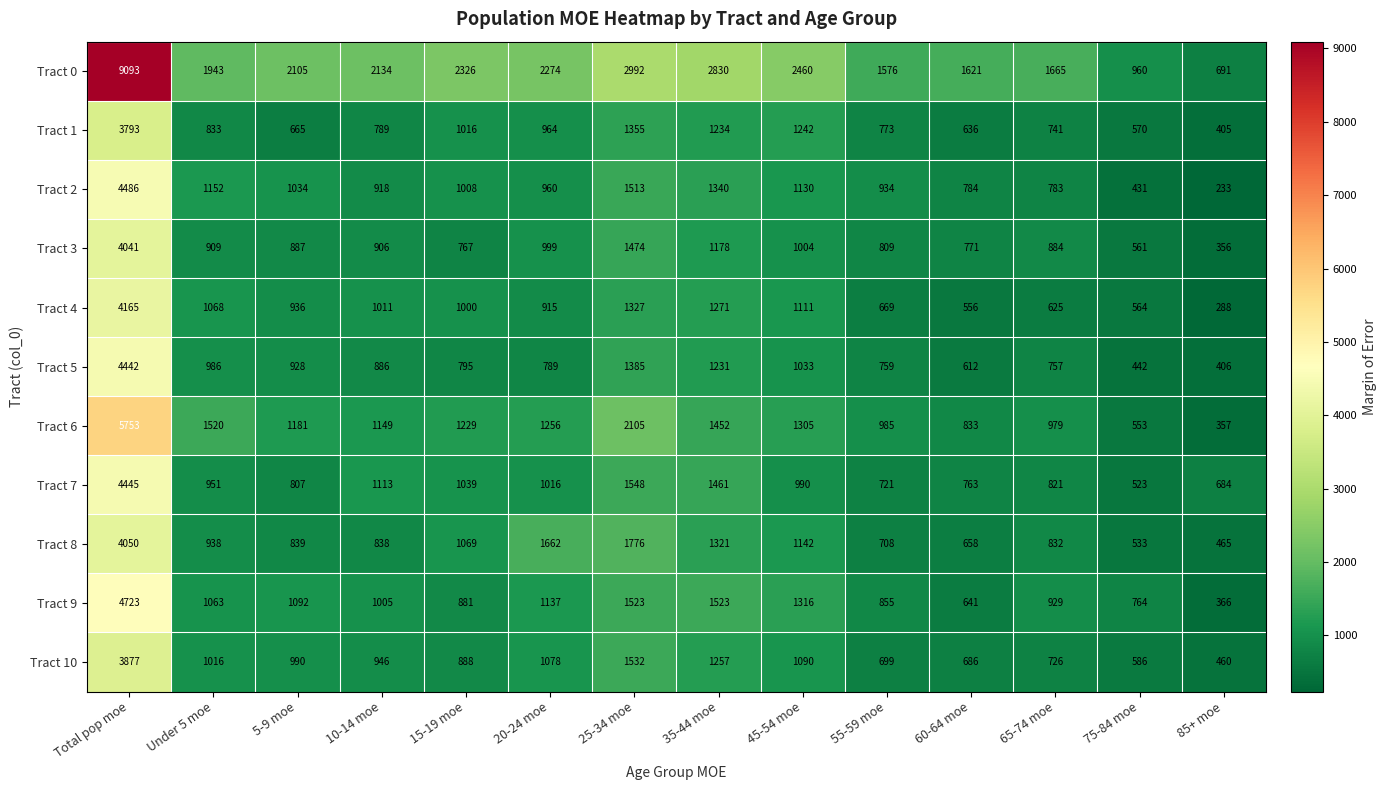

How many categories are shown in the chart?

14